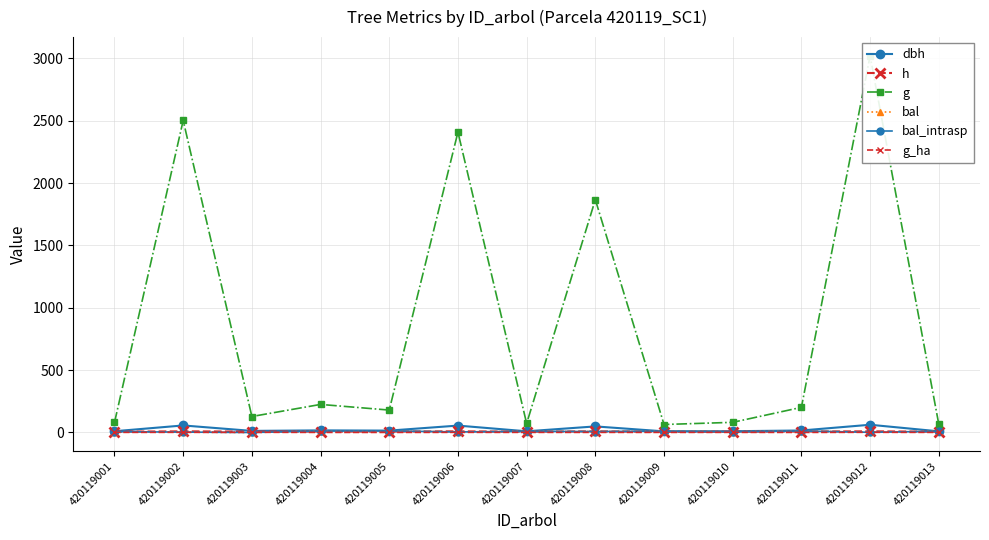

Reading right to left, transcribe all the data shown in this chart.

dbh: 420119013=9.2	420119012=62.0	420119011=16.0	420119010=10.2	420119009=9.0	420119008=48.8	420119007=9.6	420119006=55.4	420119005=15.1	420119004=16.9	420119003=12.8	420119002=56.4	420119001=10.1
h: 420119013=6.2	420119012=9.4	420119011=7.6	420119010=6.5	420119009=6.2	420119008=9.2	420119007=6.3	420119006=9.3	420119005=7.5	420119004=7.7	420119003=7.0	420119002=9.3	420119001=6.5
g: 420119013=66.3	420119012=3019.5	420119011=201.6	420119010=81.4	420119009=64.0	420119008=1867.1	420119007=72.2	420119006=2408.5	420119005=179.7	420119004=225.1	420119003=128.2	420119002=2502.2	420119001=80.1
bal: 420119013=9.6	420119012=1.6	420119011=12.0	420119010=5.7	420119009=10.4	420119008=7.7	420119007=8.7	420119006=4.4	420119005=12.6	420119004=11.3	420119003=0.0	420119002=3.2	420119001=6.7
bal_intrasp: 420119013=9.6	420119012=1.6	420119011=12.0	420119010=5.7	420119009=10.4	420119008=7.7	420119007=8.7	420119006=4.4	420119005=12.6	420119004=11.3	420119003=0.0	420119002=3.2	420119001=6.7
g_ha: 420119013=0.8	420119012=1.5	420119011=0.6	420119010=1.0	420119009=0.8	420119008=0.9	420119007=0.9	420119006=1.2	420119005=0.6	420119004=0.7	420119003=1.6	420119002=1.3	420119001=1.0